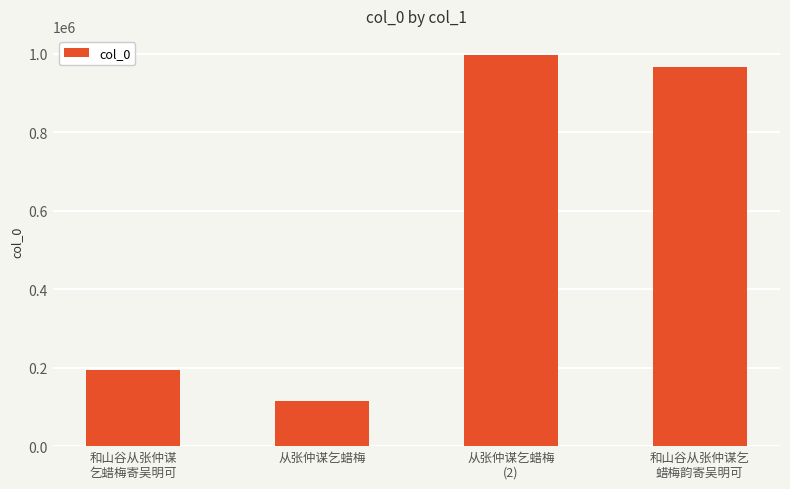

Reading left to right, list all the values displayed in this chart.

194149	114538	995349	966428